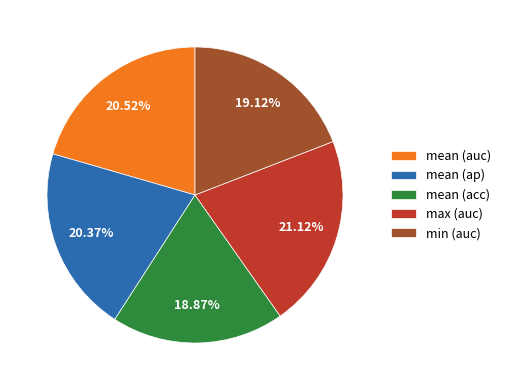

Combined, do min (auc) and mean (acc) account for over 50%?

No